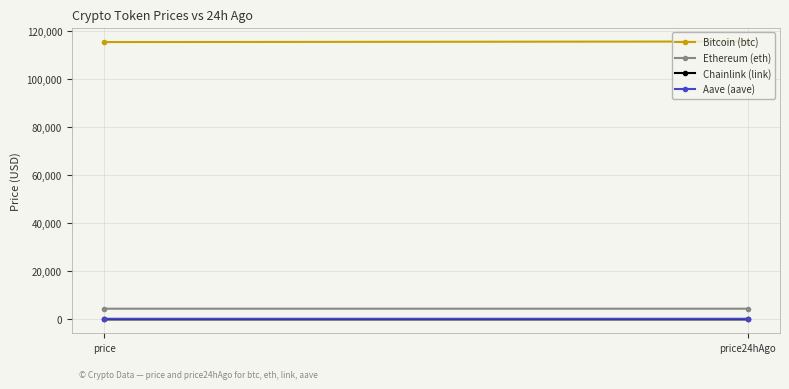

Which series has the widest spread of values?

Bitcoin (btc)